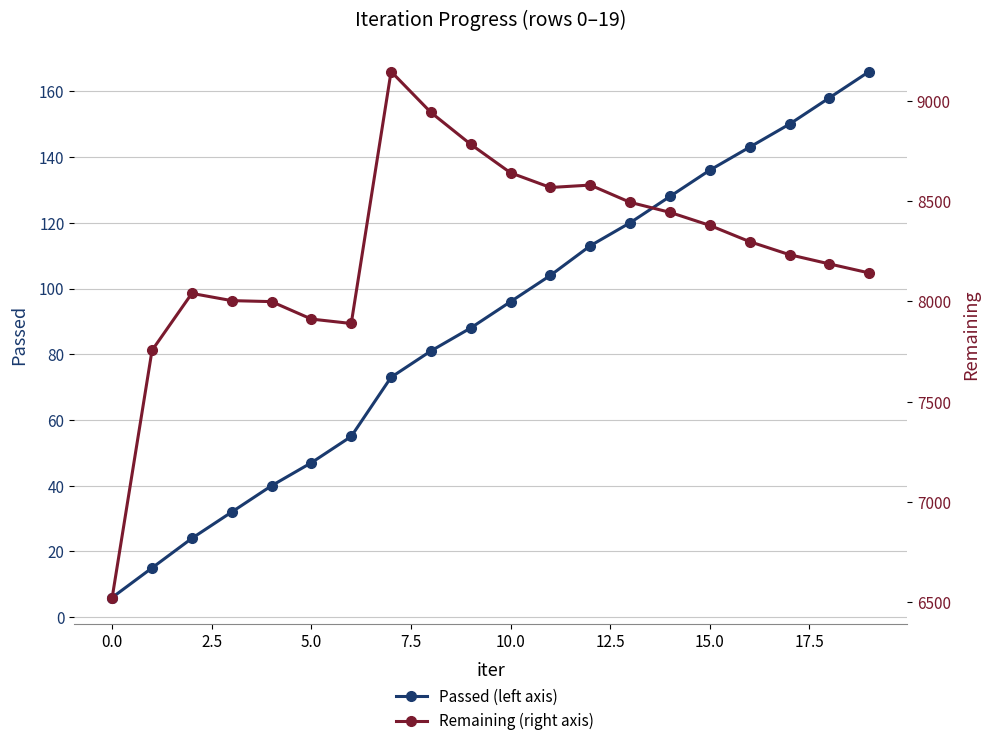

Rank the series at 5.0 from lowest to highest value.

Passed (left axis), Remaining (right axis)